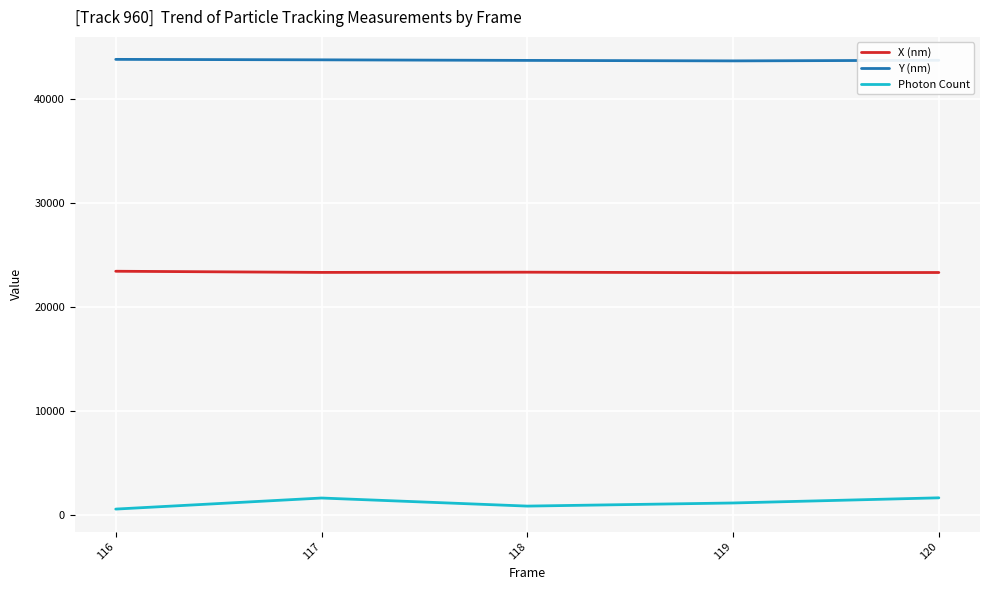

What is the difference between the highest and lowest values at 116?

43197.6